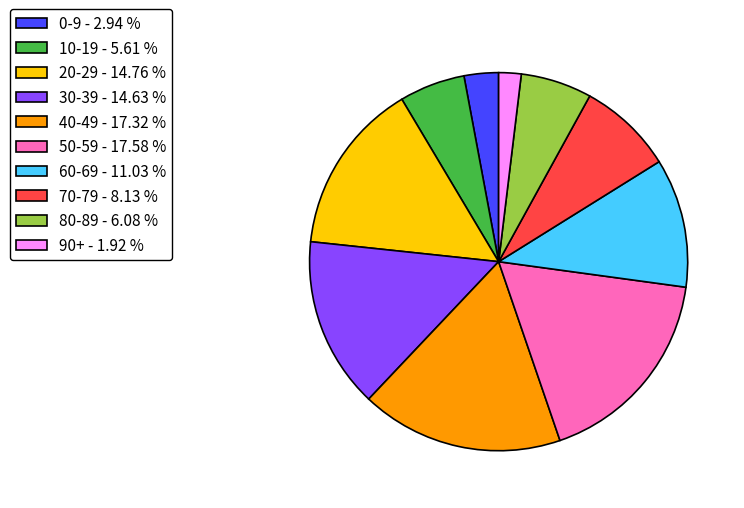

Is there a majority slice in this chart?

No